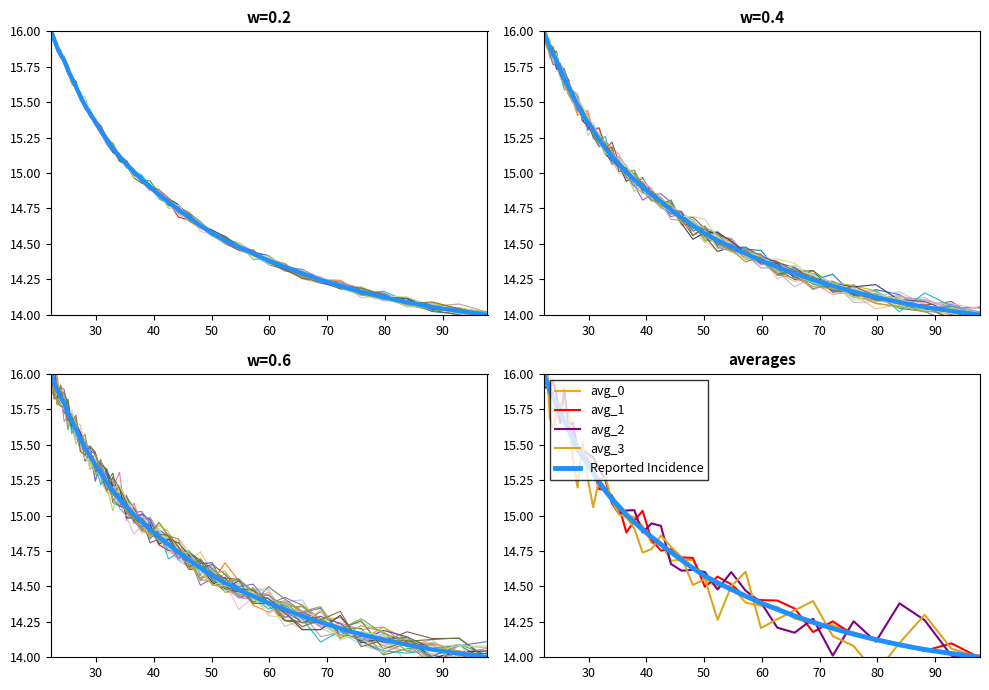

Does the chart display data point markers on the line(s)?

No